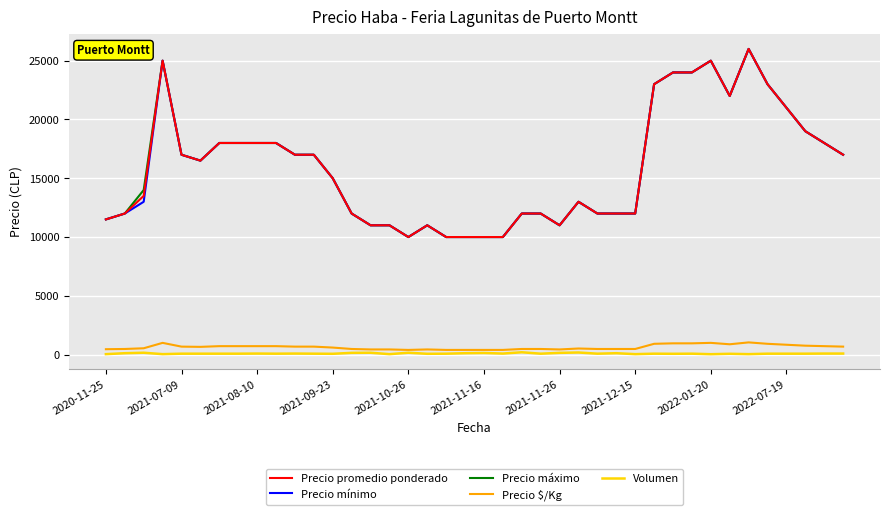

True or false: Precio mínimo and Volumen intersect in this chart.

False